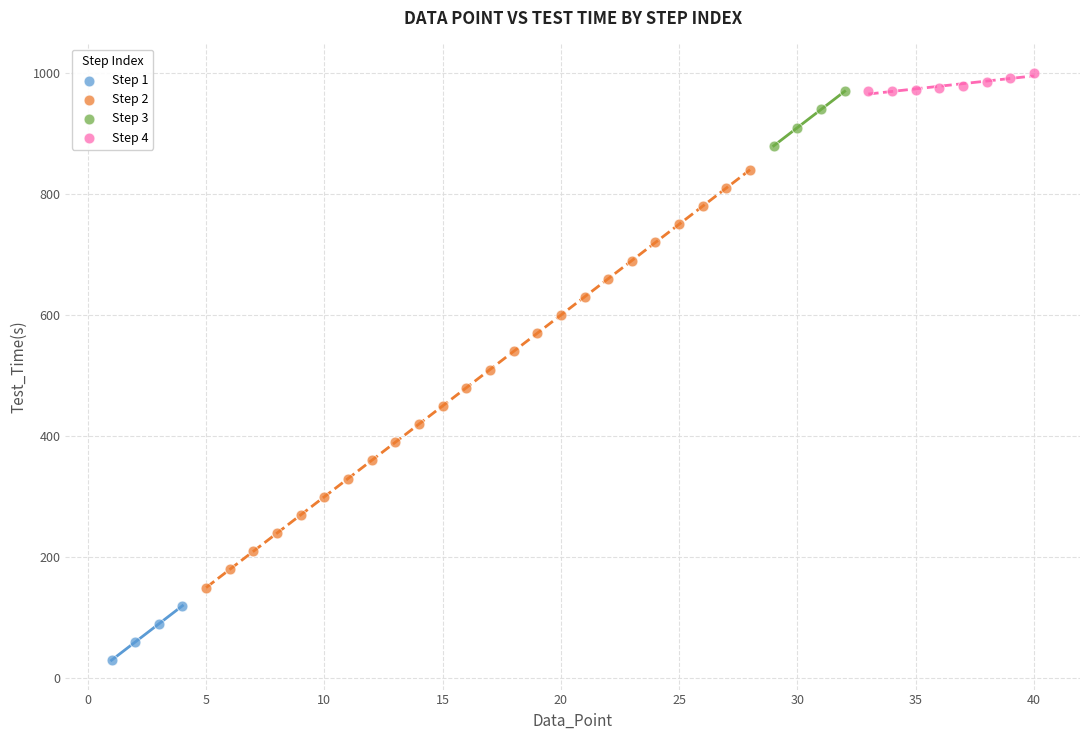

Which series has the largest Y range (max minus min)?

Step 2